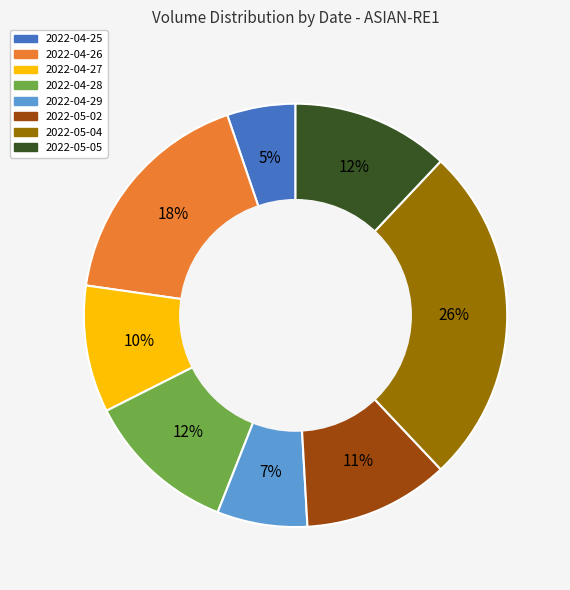

Is the sum of 2022-05-02 and 2022-04-26 greater than half?

No